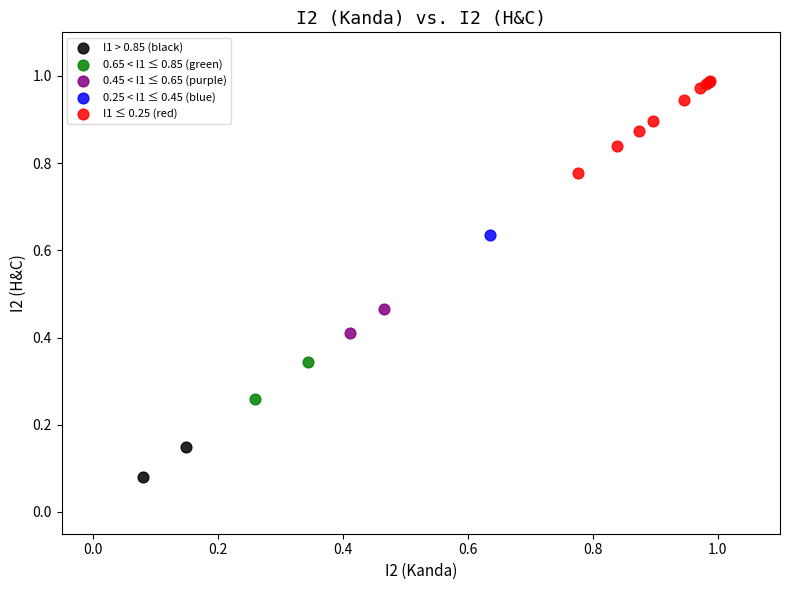

What are all the series names shown in the legend?

I1 > 0.85 (black), 0.65 < I1 ≤ 0.85 (green), 0.45 < I1 ≤ 0.65 (purple), 0.25 < I1 ≤ 0.45 (blue), I1 ≤ 0.25 (red)